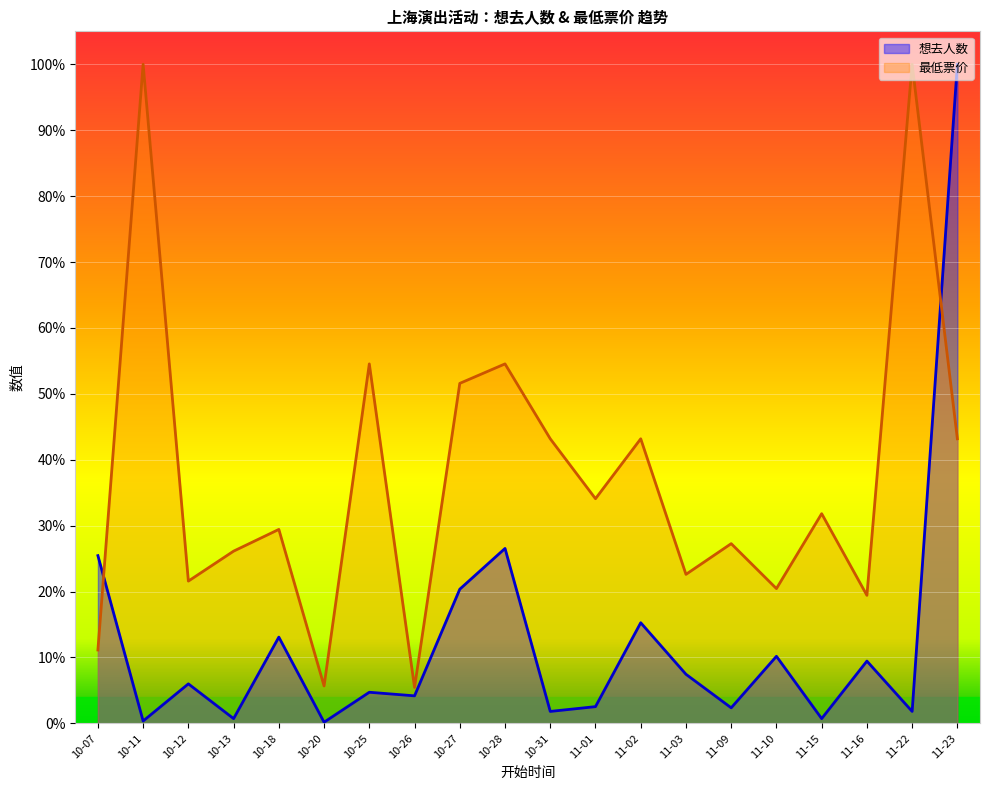

List the series in order of their overall mean, lowest first.

想去人数, 最低票价